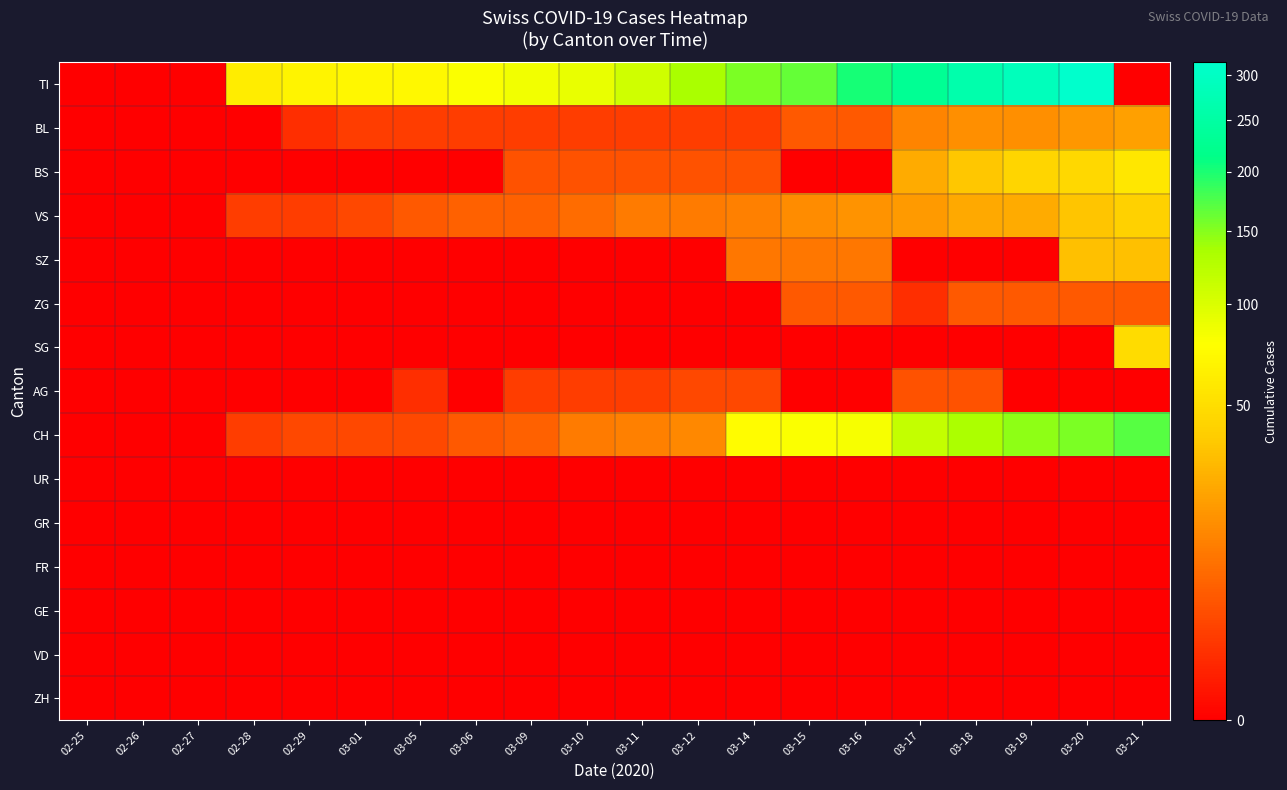

Which label corresponds to the smallest value in the chart?

02-25